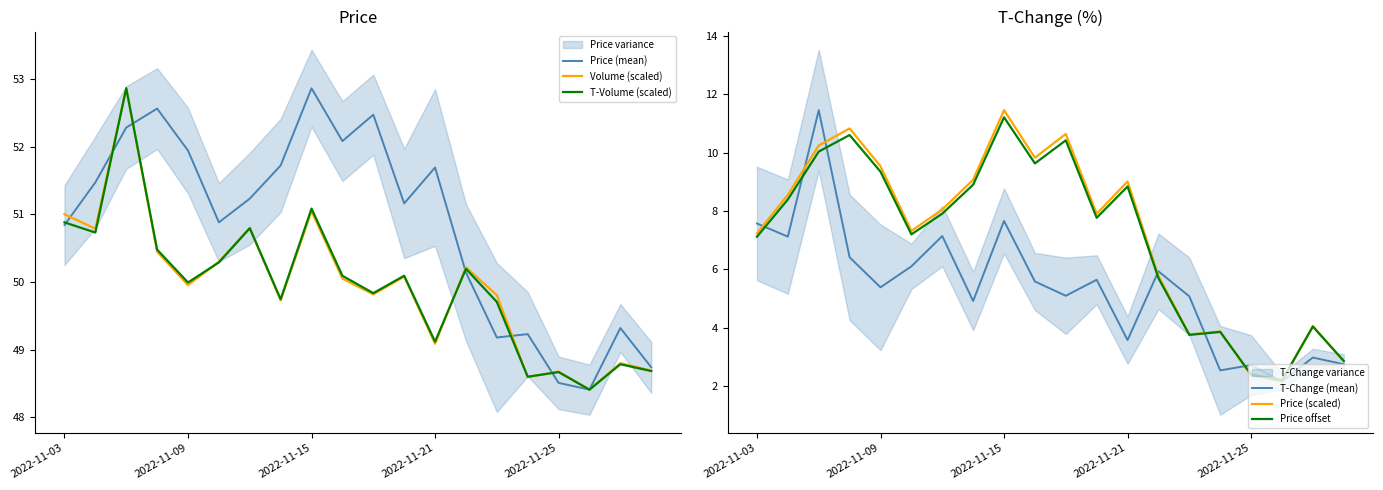

True or false: T-Change (mean) has a value of 8.2 at 7.

False